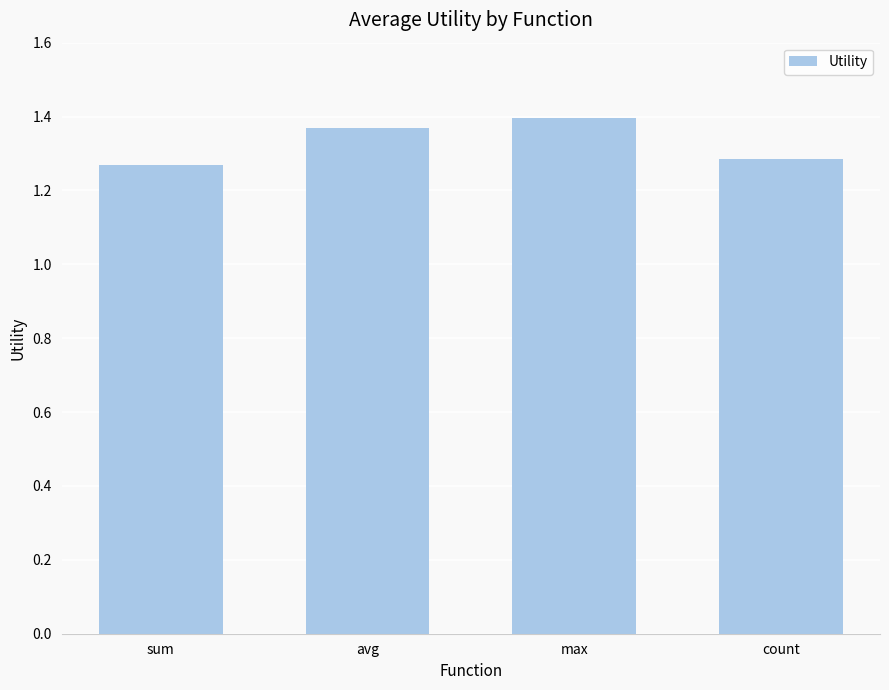

What is the sum of the values at avg and sum?

2.6